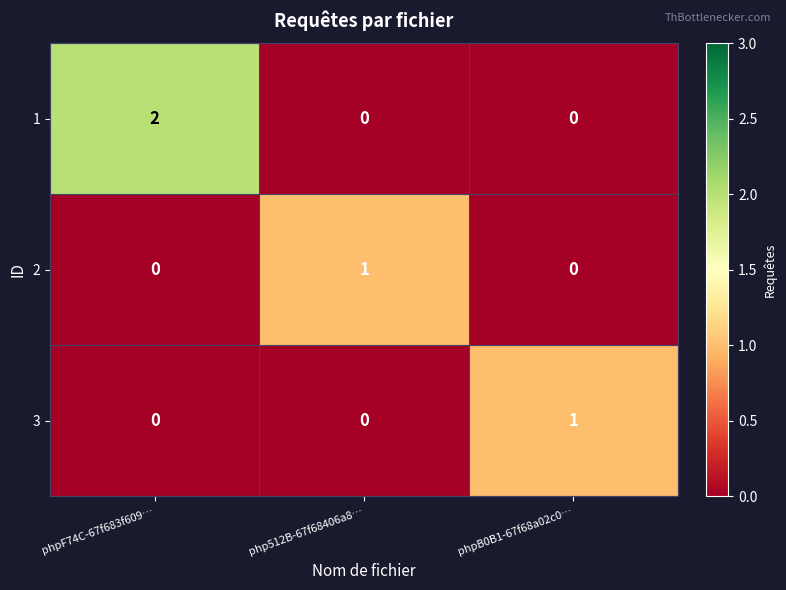

The 1 series shows 2 at phpF74C-67f683f609…. True or false?

True